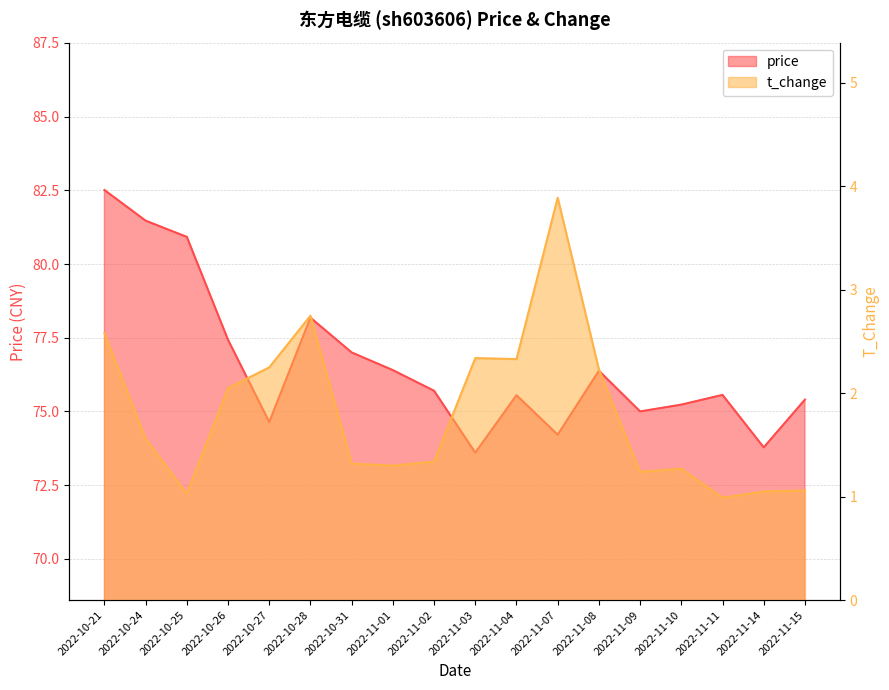

Rank the categories by price value from lowest to highest.

2022-11-03, 2022-11-14, 2022-11-07, 2022-10-27, 2022-11-09, 2022-11-10, 2022-11-15, 2022-11-04, 2022-11-11, 2022-11-02, 2022-11-08, 2022-11-01, 2022-10-31, 2022-10-26, 2022-10-28, 2022-10-25, 2022-10-24, 2022-10-21